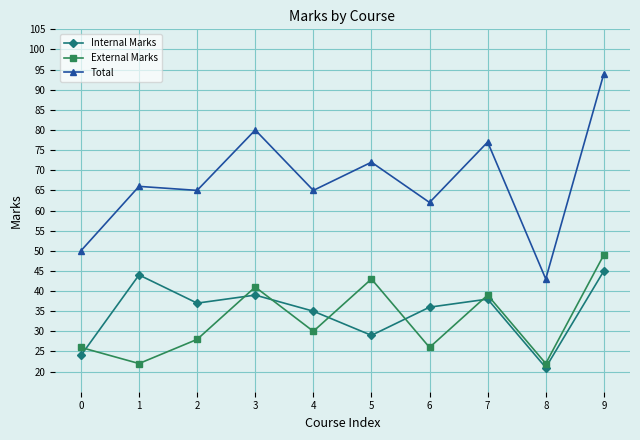

Is it true that Total equals 147 at 9?

False